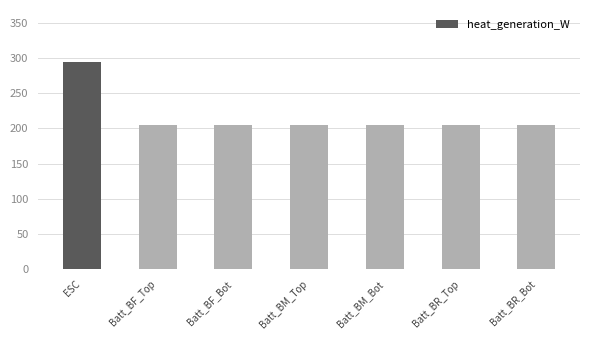

What is the average value?

217.1